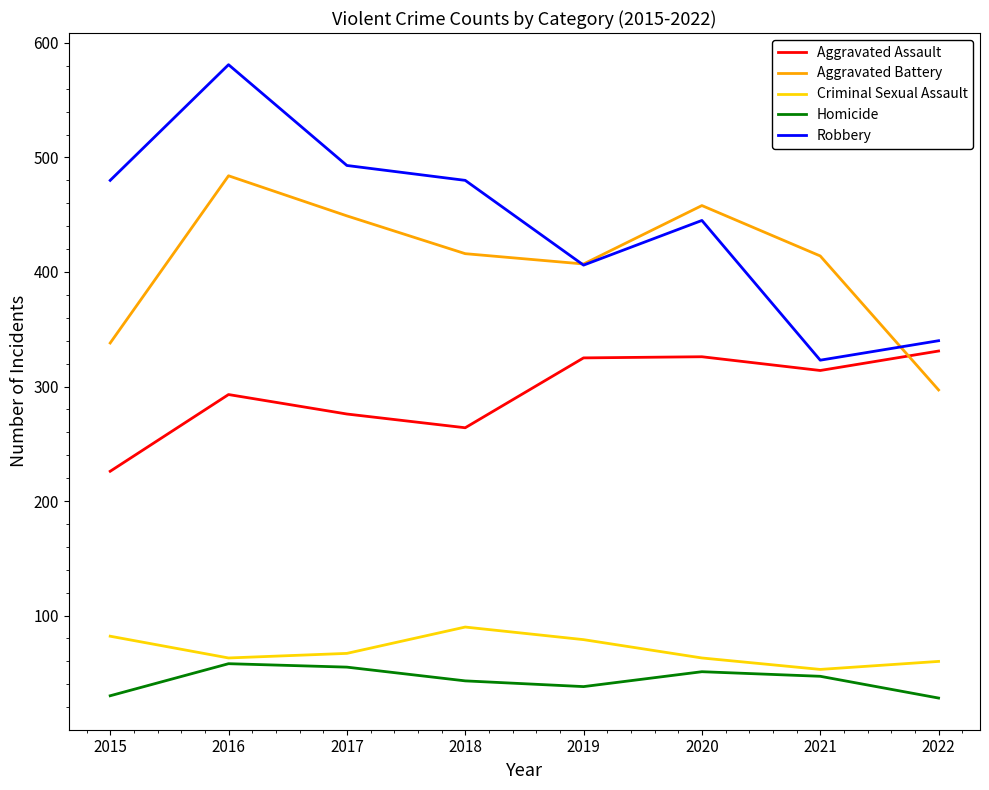

Which series has the widest spread of values?

Robbery